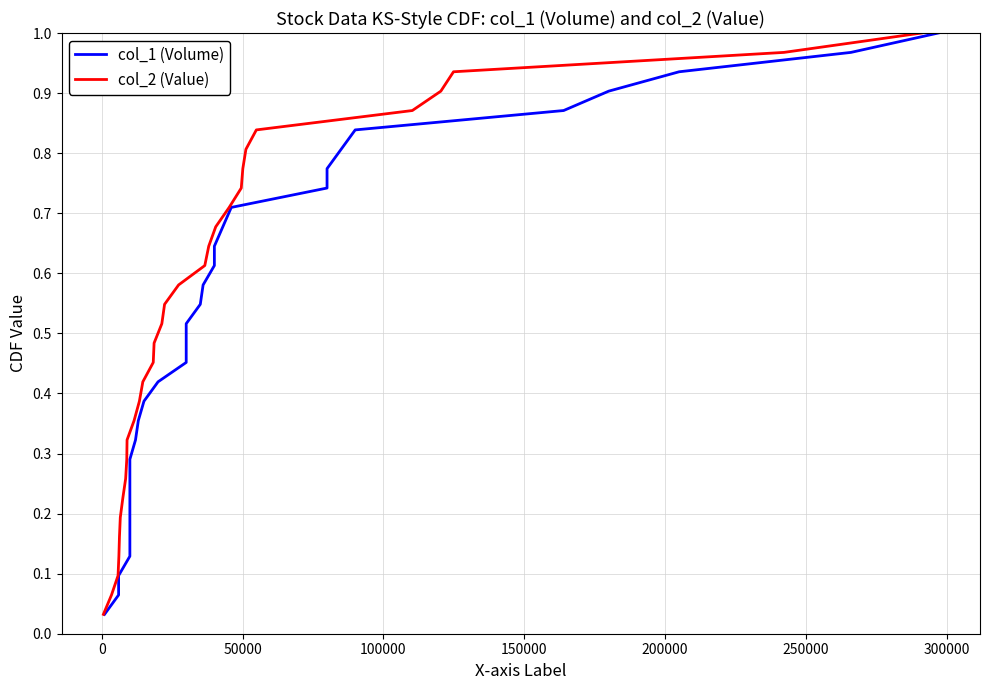

What are all the series names shown in the legend?

col_1 (Volume), col_2 (Value)